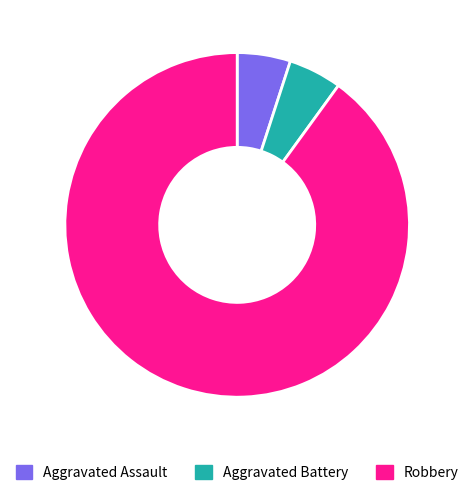

Which has a higher value, Aggravated Battery or Robbery?

Robbery